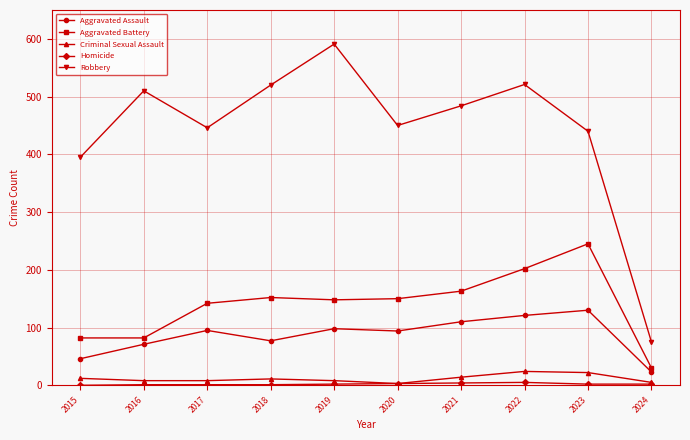

Does the chart have visible grid lines?

Yes